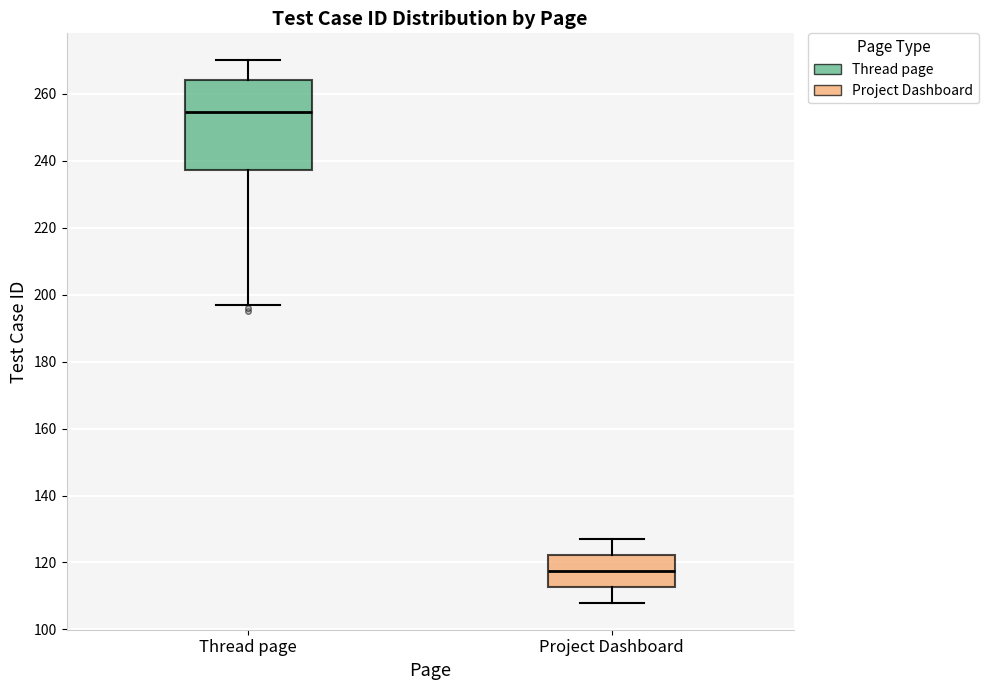

Where is the lower edge of the box for Thread page on the y-axis? The values are not printed on the chart, so give them approximately, as read against the axis.

238